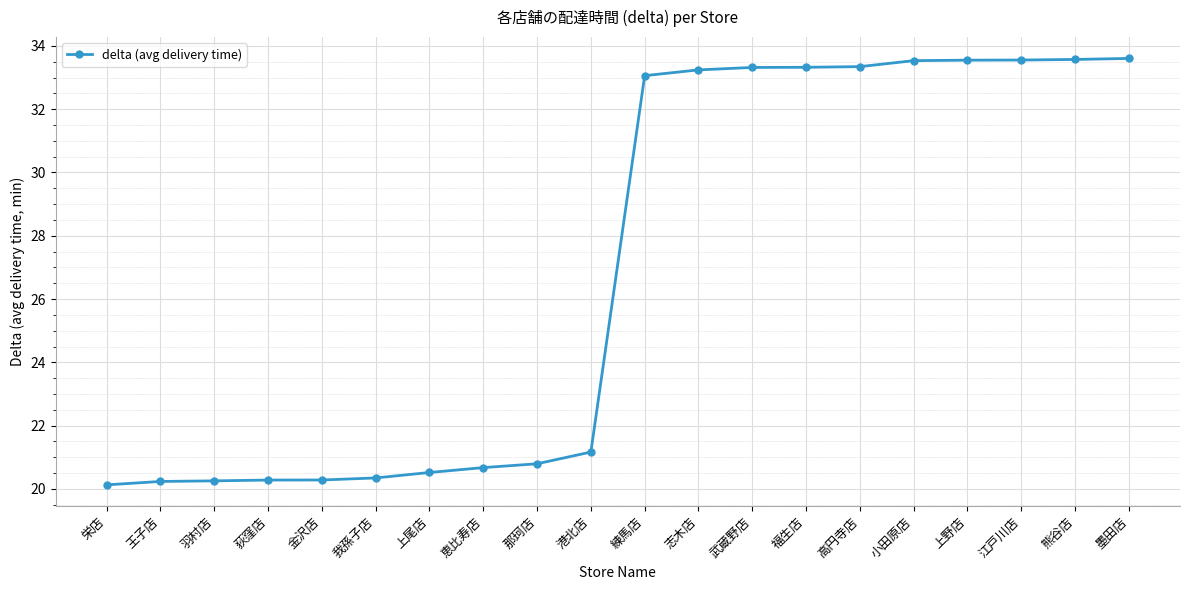

What is the minimum value shown in the chart?

20.1